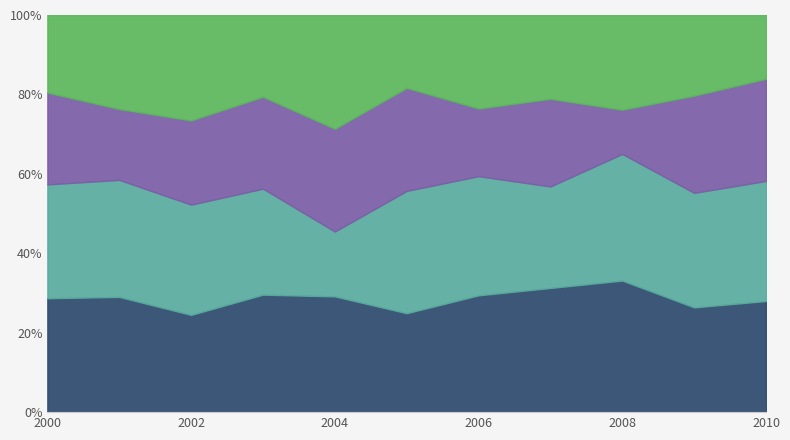

What is the total value across all series at 2006?

100.0